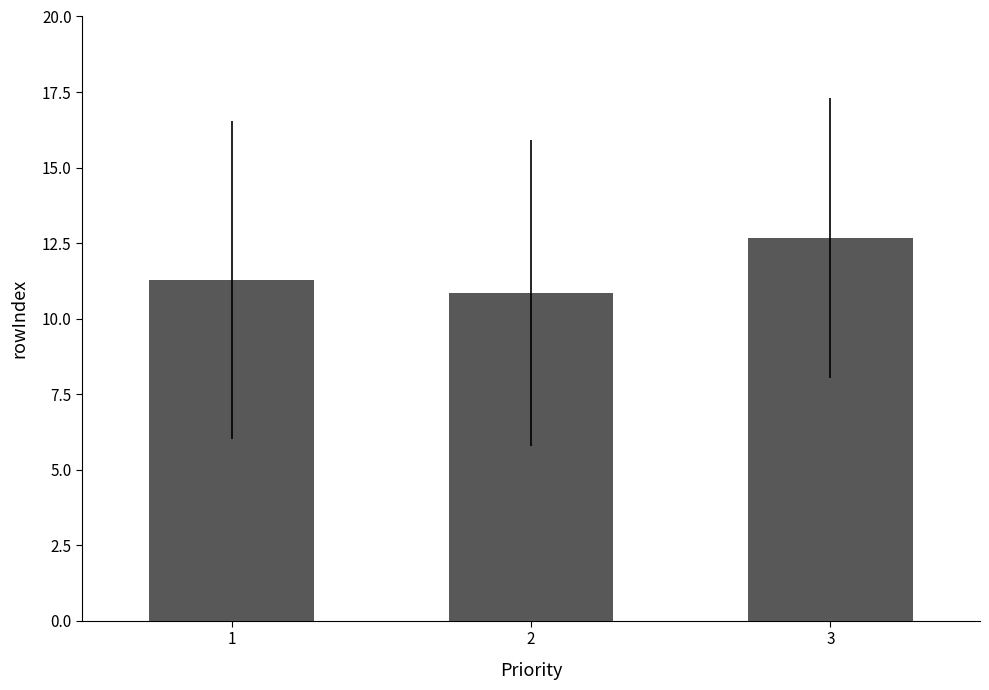

What is the smallest value displayed?

10.9